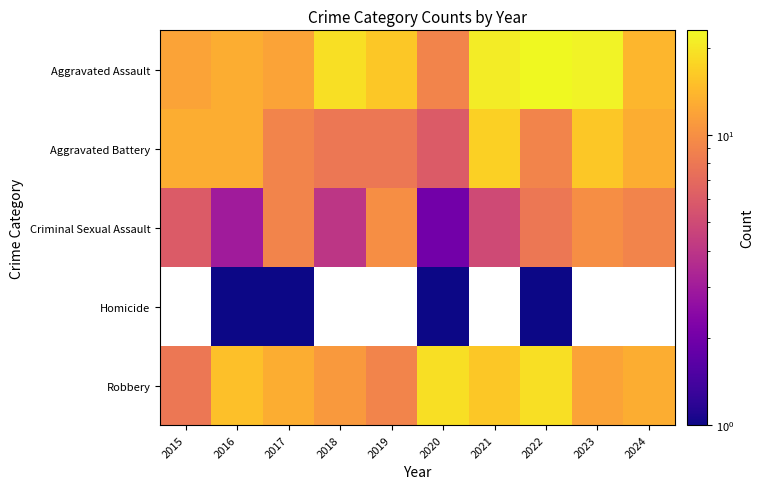

What is the lowest value of the Criminal Sexual Assault series?

2.0